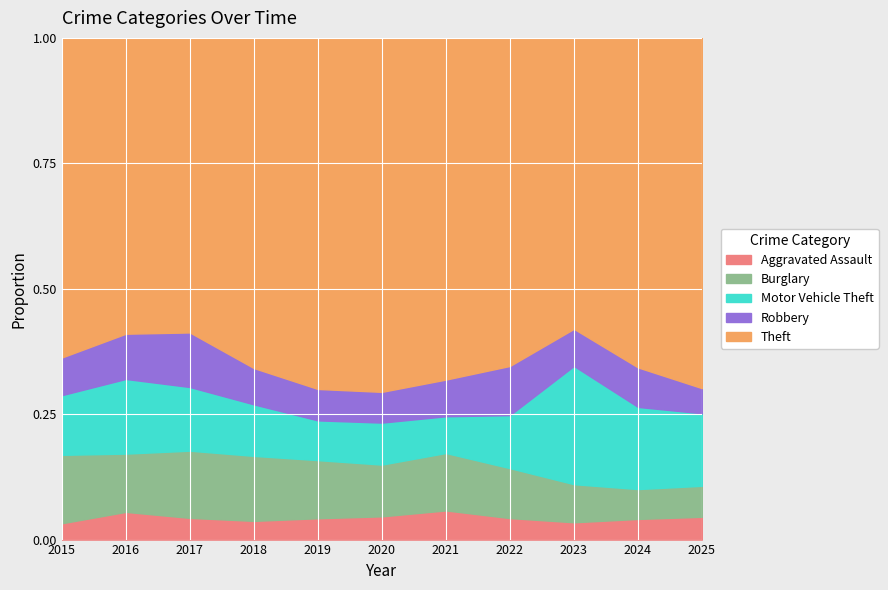

True or false: Motor Vehicle Theft and Theft cross at least once.

False